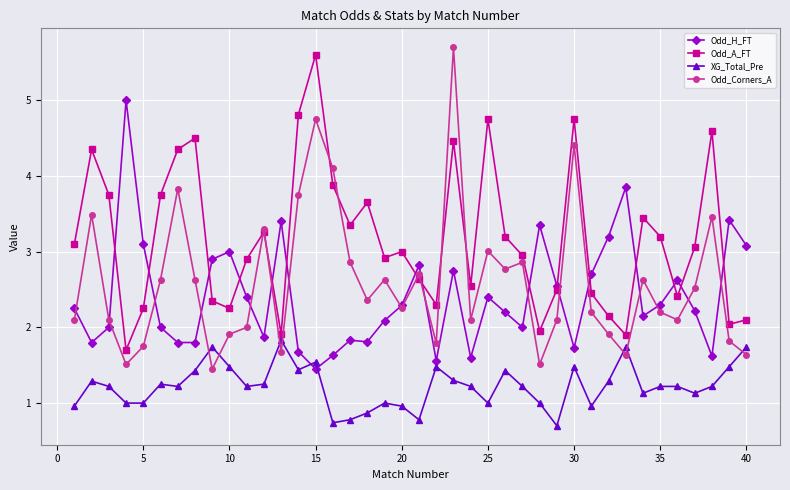

Which series has the largest total across all categories?

Odd_A_FT